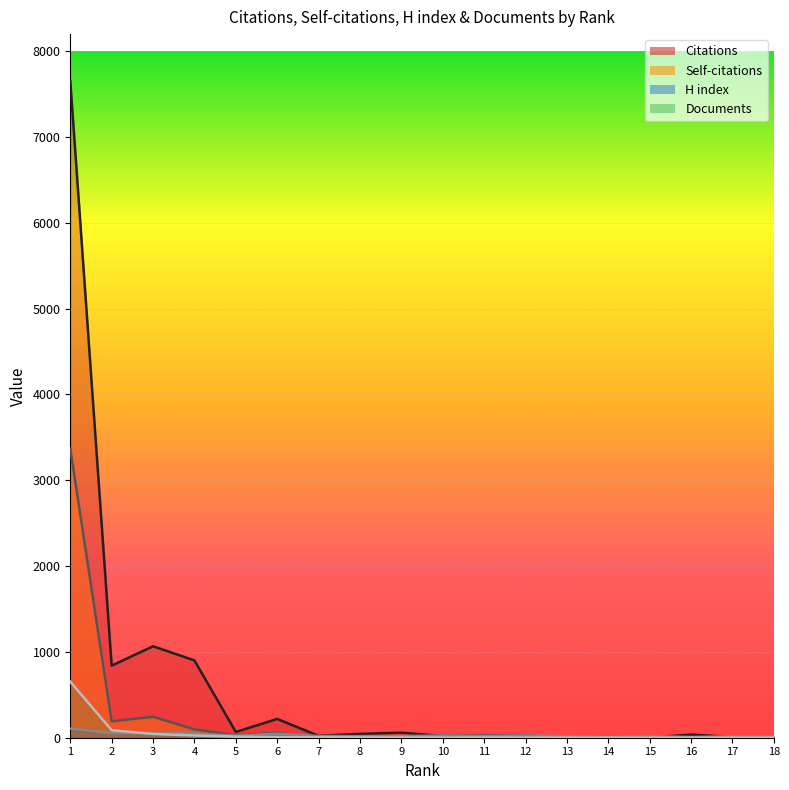

True or false: H index and Citations intersect in this chart.

True